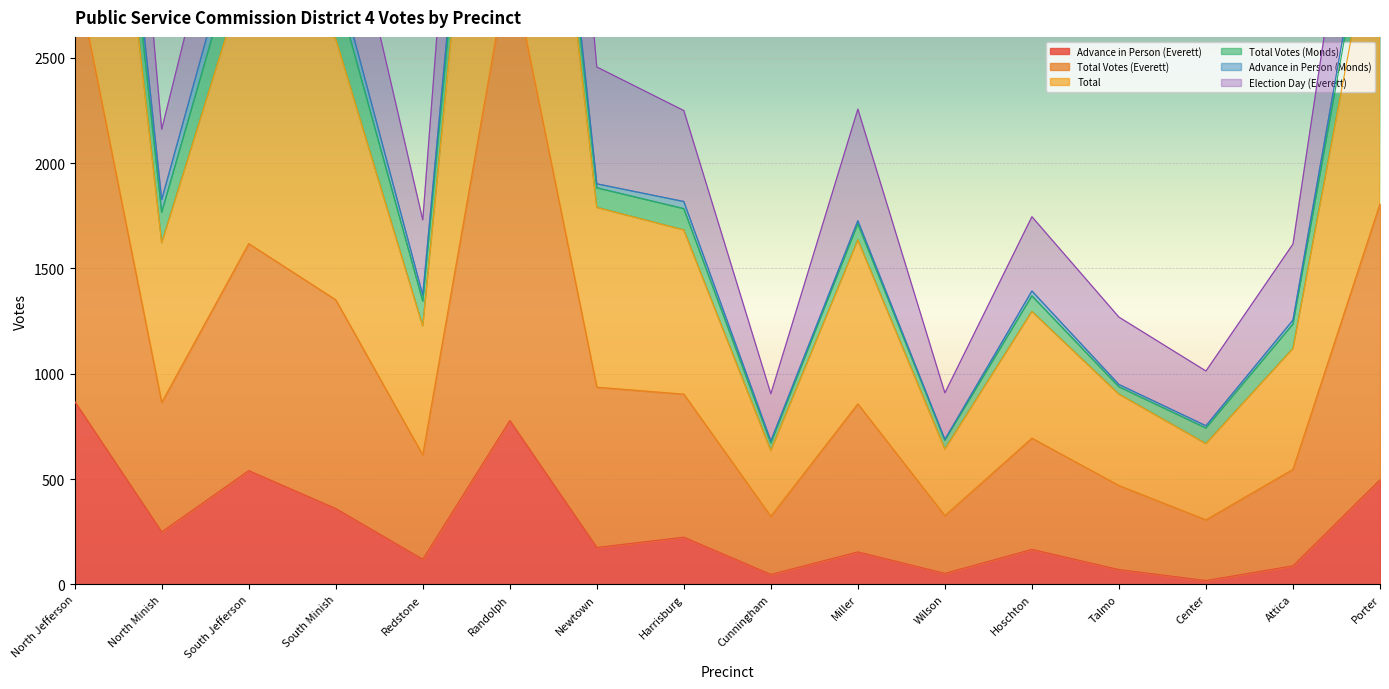

The value of Advance in Person (Everett) at North Minish is 109. True or false?

False